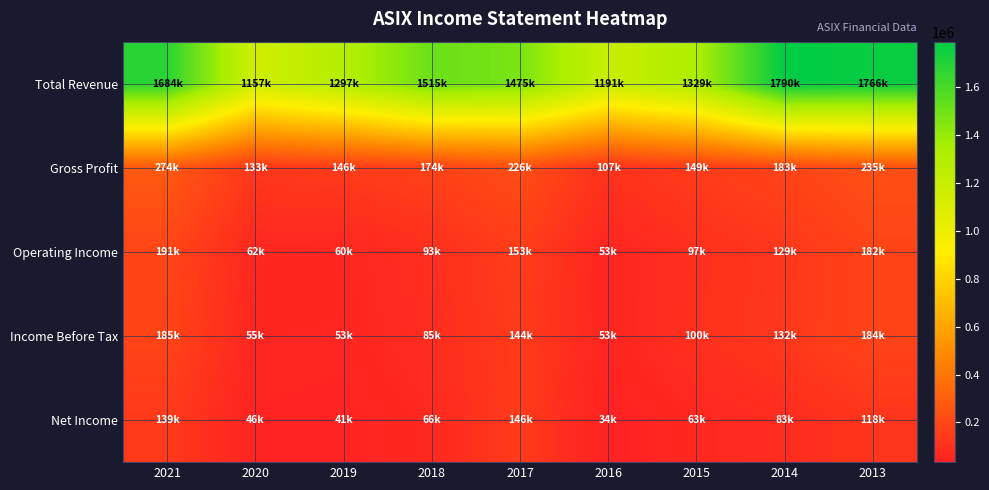

Reading left to right, list all the values displayed in this chart.

Total Revenue: 2021=1684600	2020=1157900	2019=1297400	2018=1515000	2017=1475200	2016=1191500	2015=1329400	2014=1790400	2013=1766600
Gross Profit: 2021=274100	2020=133700	2019=146500	2018=174500	2017=226200	2016=107600	2015=149800	2014=183300	2013=235900
Operating Income: 2021=191100	2020=62900	2019=60100	2018=93300	2017=153400	2016=53900	2015=97400	2014=129400	2013=182500
Income Before Tax: 2021=185100	2020=55000	2019=53300	2018=85800	2017=144600	2016=53800	2015=100200	2014=132000	2013=184300
Net Income: 2021=139800	2020=46100	2019=41300	2018=66200	2017=146700	2016=34100	2015=63800	2014=83900	2013=118700